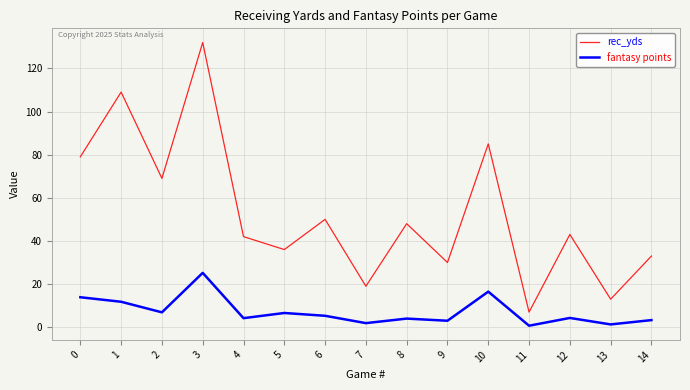

True or false: rec_yds and fantasy points intersect in this chart.

False